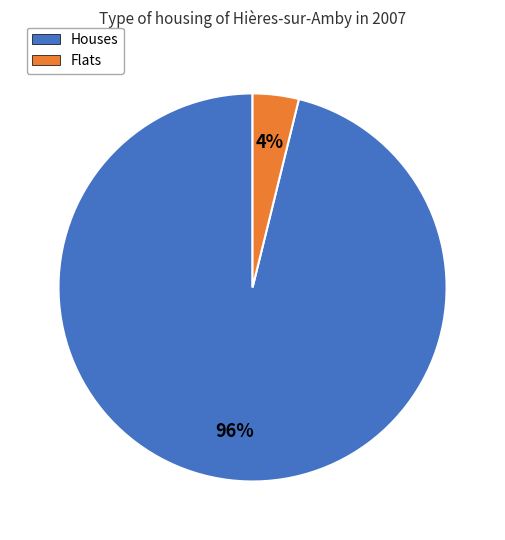

To the nearest percent, what is the difference between the largest and smallest slice percentages?

92%